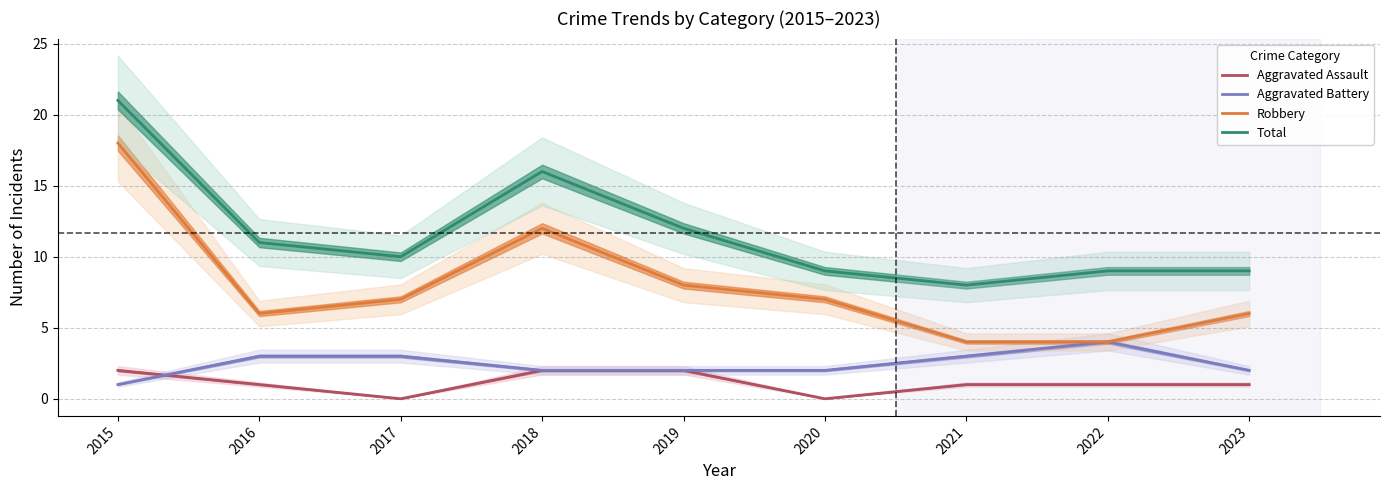

Which series changed the most between 2018 and 2023?

Total